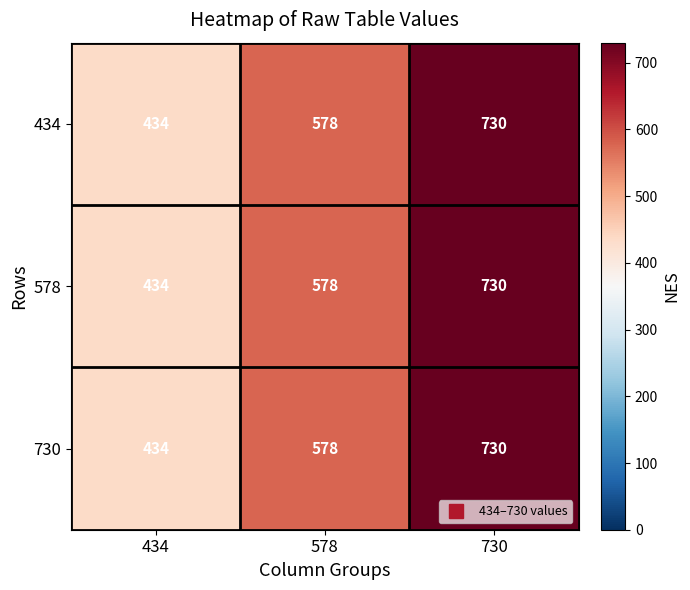

What is the minimum value shown in the chart?

434